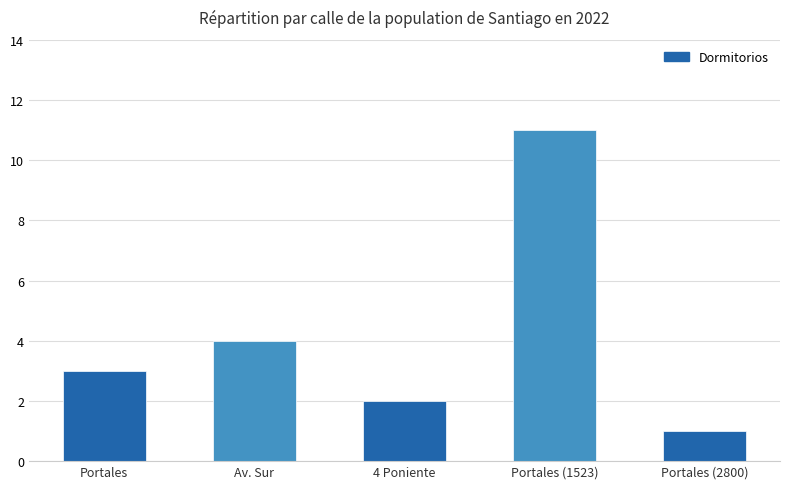

Rank the categories by value from lowest to highest.

Portales (2800), 4 Poniente, Portales, Av. Sur, Portales (1523)